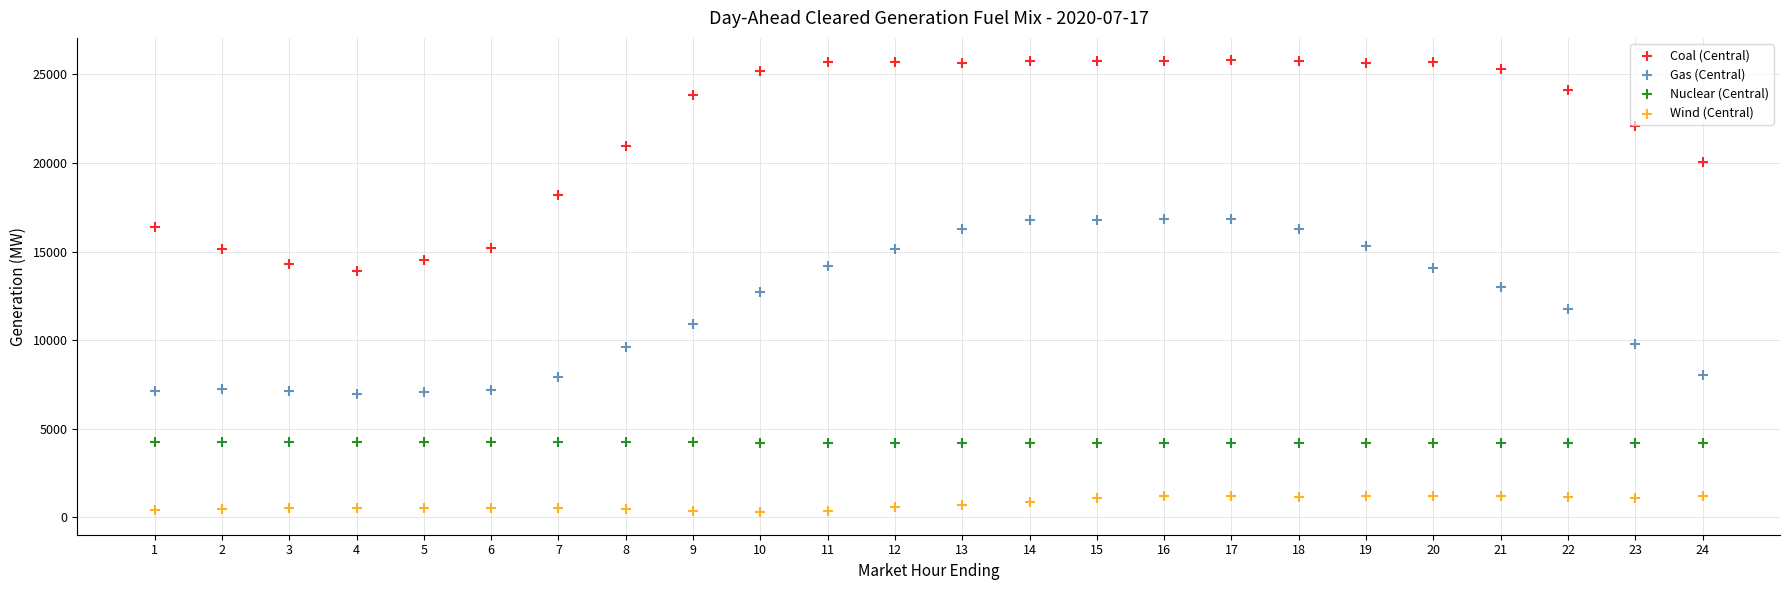

Which series reaches the minimum Y coordinate?

Wind (Central)